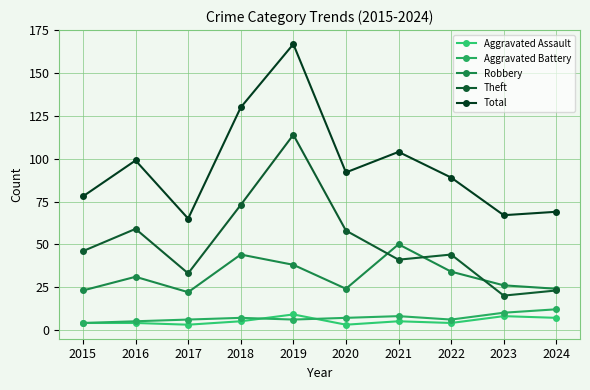

What are all the series names shown in the legend?

Aggravated Assault, Aggravated Battery, Robbery, Theft, Total